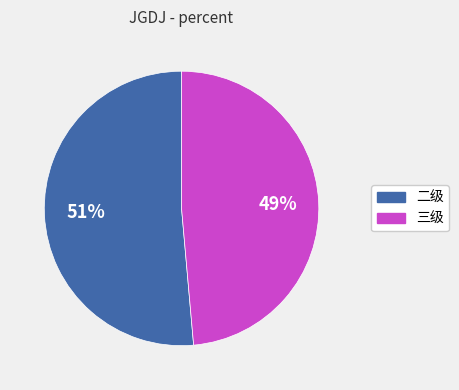

Does any single category account for the majority?

Yes